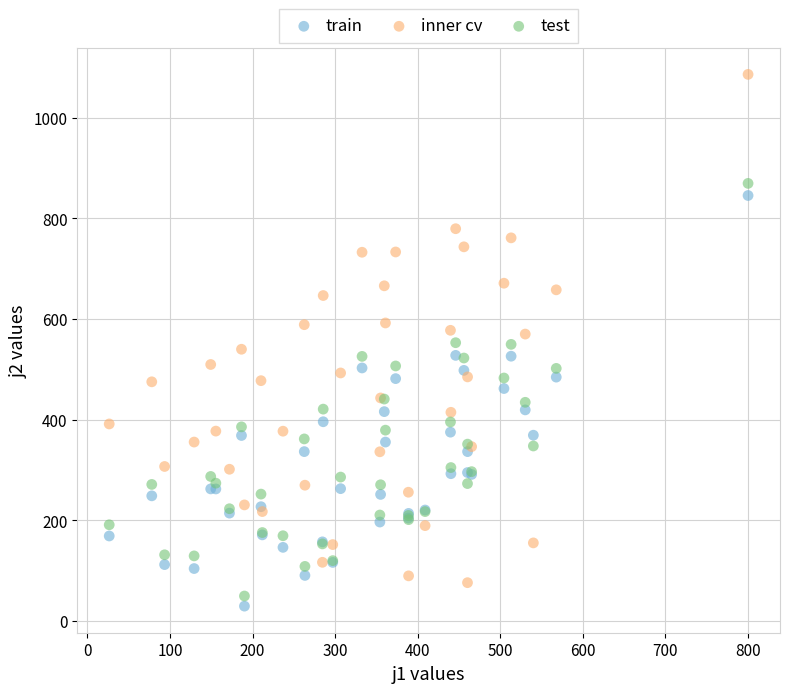

Which series has the largest Y range (max minus min)?

inner cv